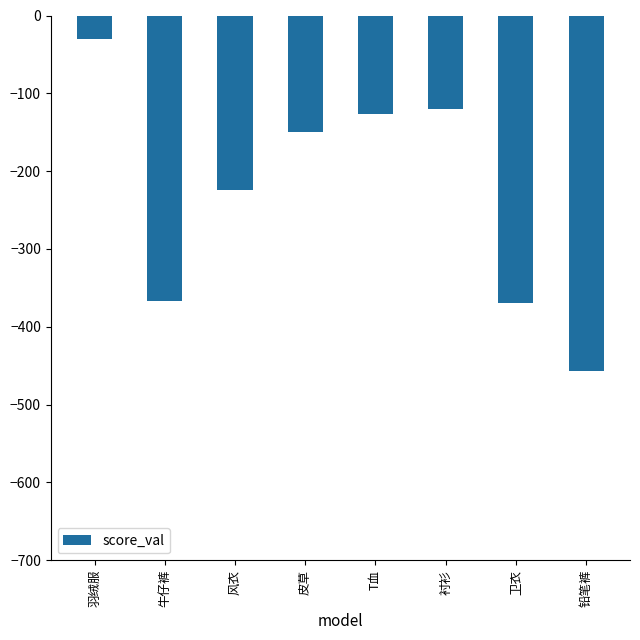

The value at 卫衣 is -518. True or false?

False